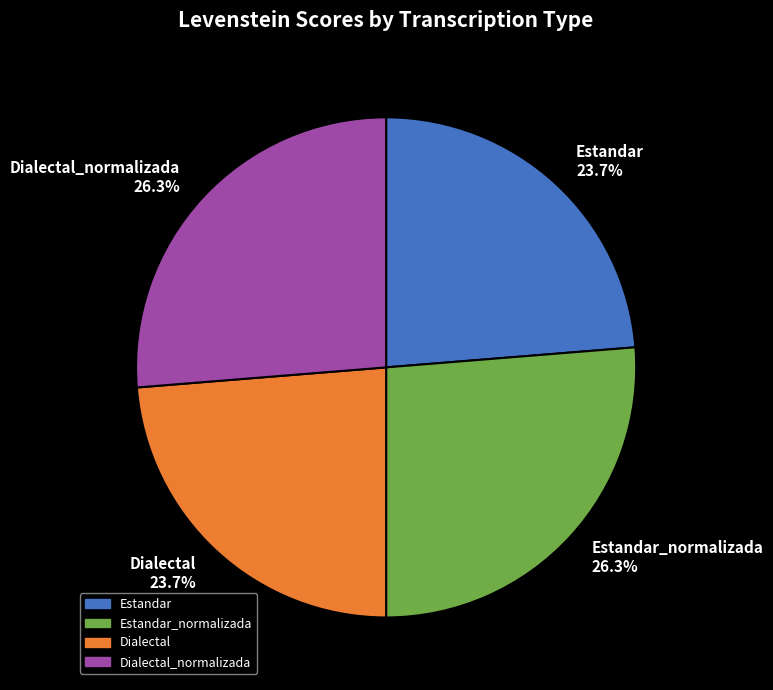

Count the number of slices in the pie.

4